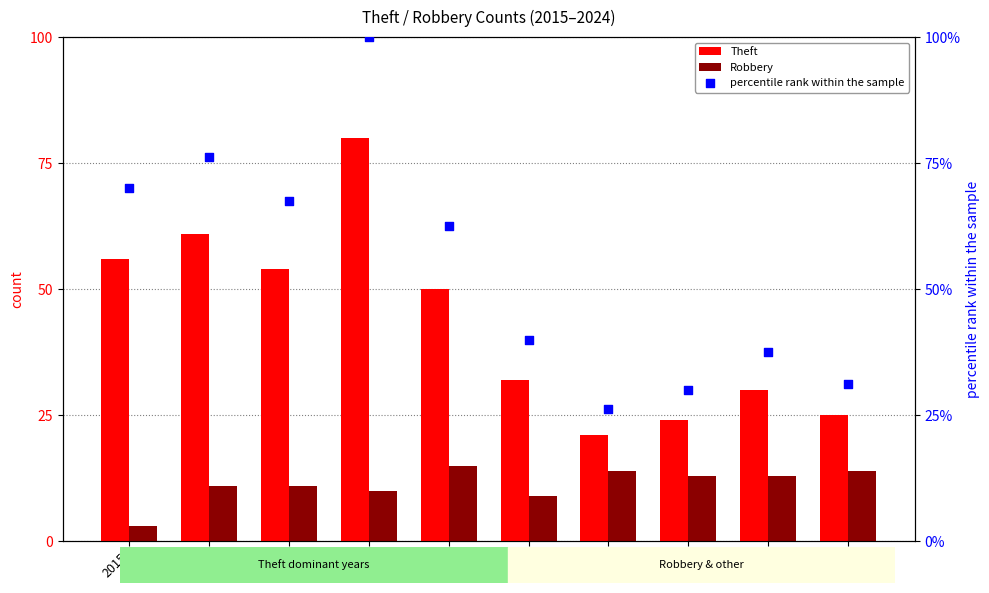

Which series has the largest total across all categories?

percentile rank within the sample